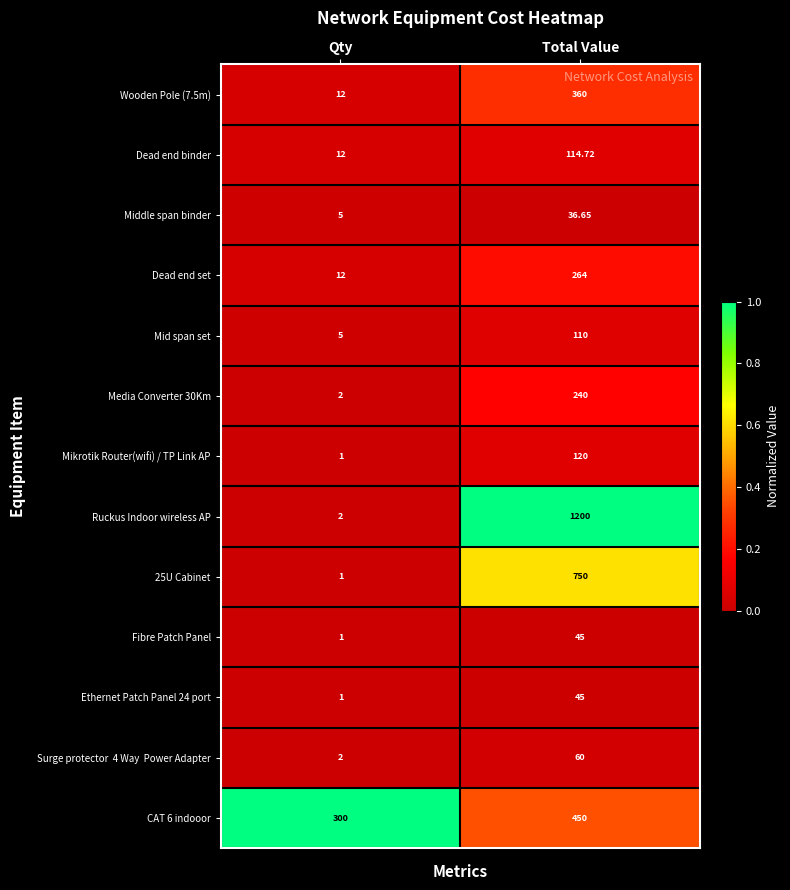

How many data points in Mid span set are less than 110?

1